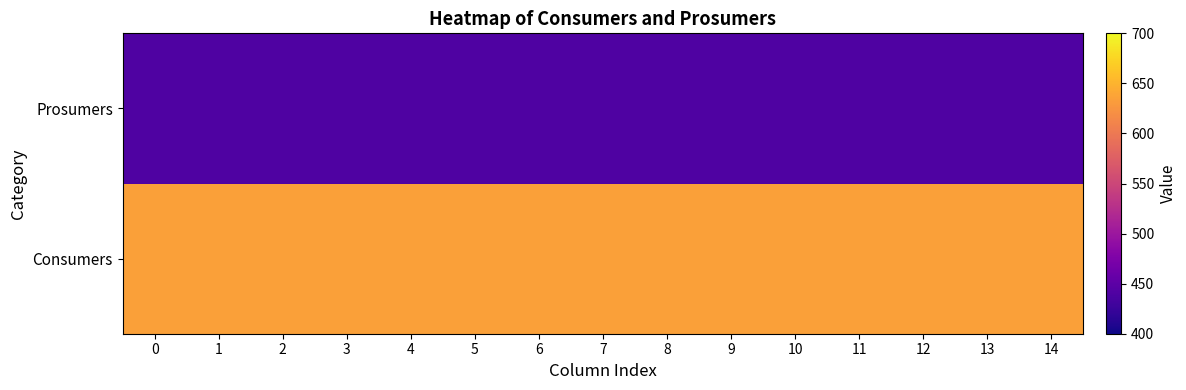

Rank the series by their average value, from highest to lowest.

Consumers, Prosumers